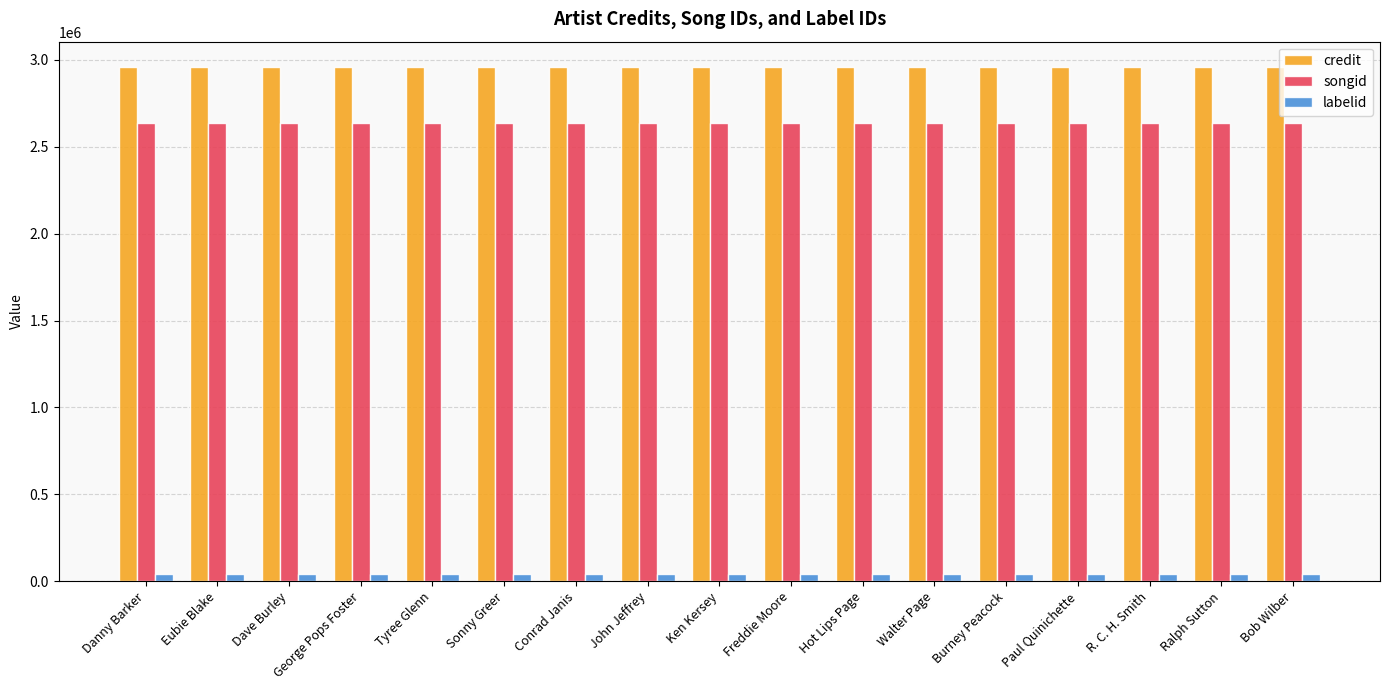

Does the chart contain stacked bars?

No